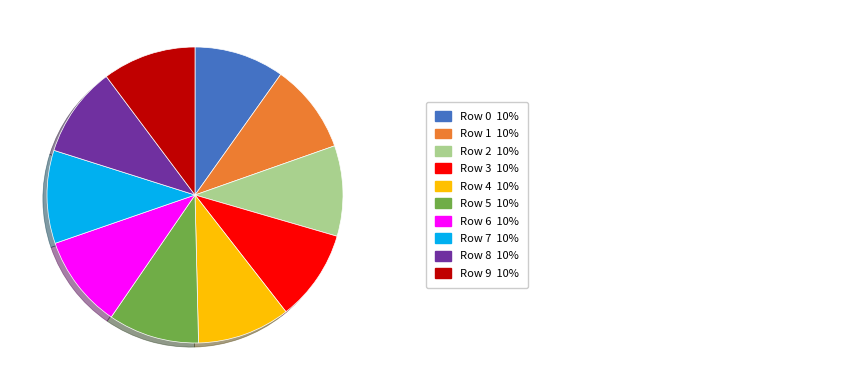

Is there any slice that represents more than half of the pie?

No